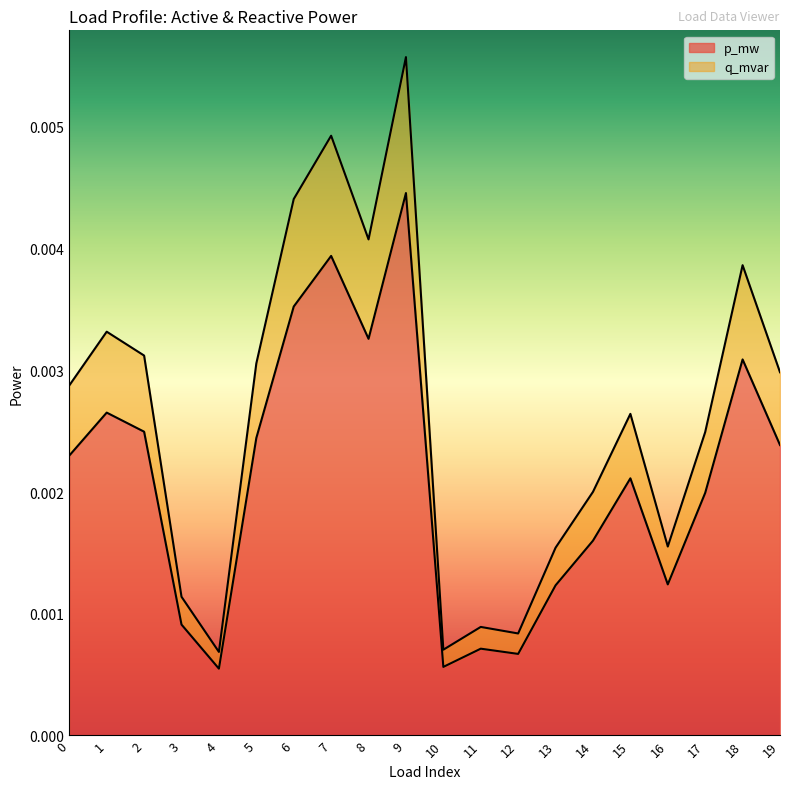

Rank the categories by q_mvar value from lowest to highest.

4, 10, 12, 11, 3, 13, 16, 14, 17, 15, 0, 19, 5, 2, 1, 18, 8, 6, 7, 9